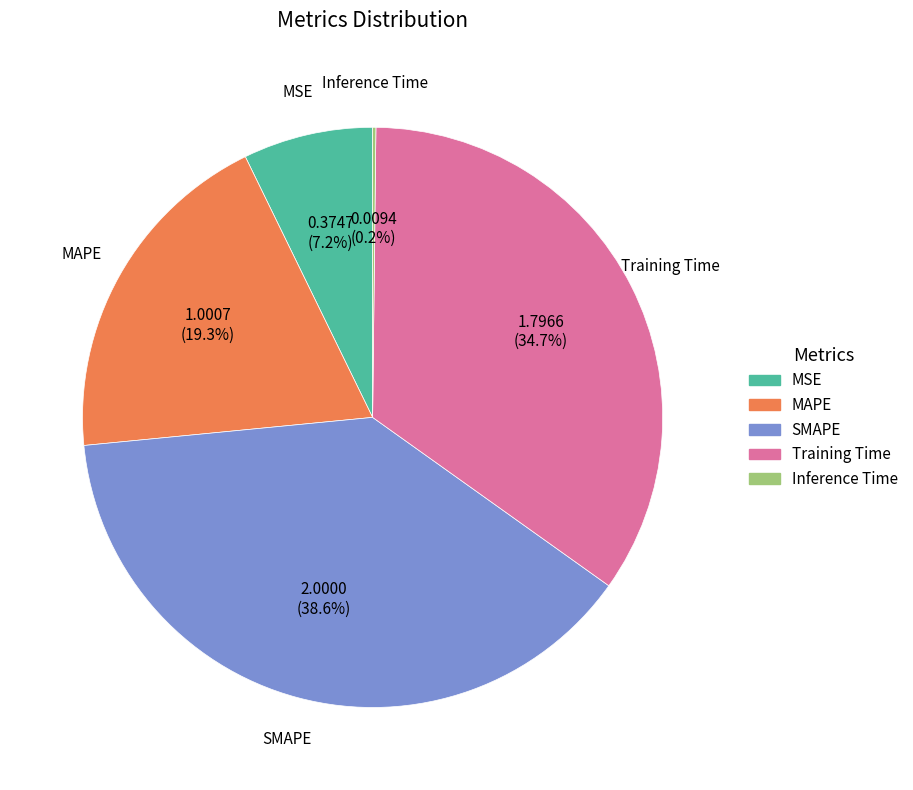

What is the largest slice in the pie chart?

SMAPE